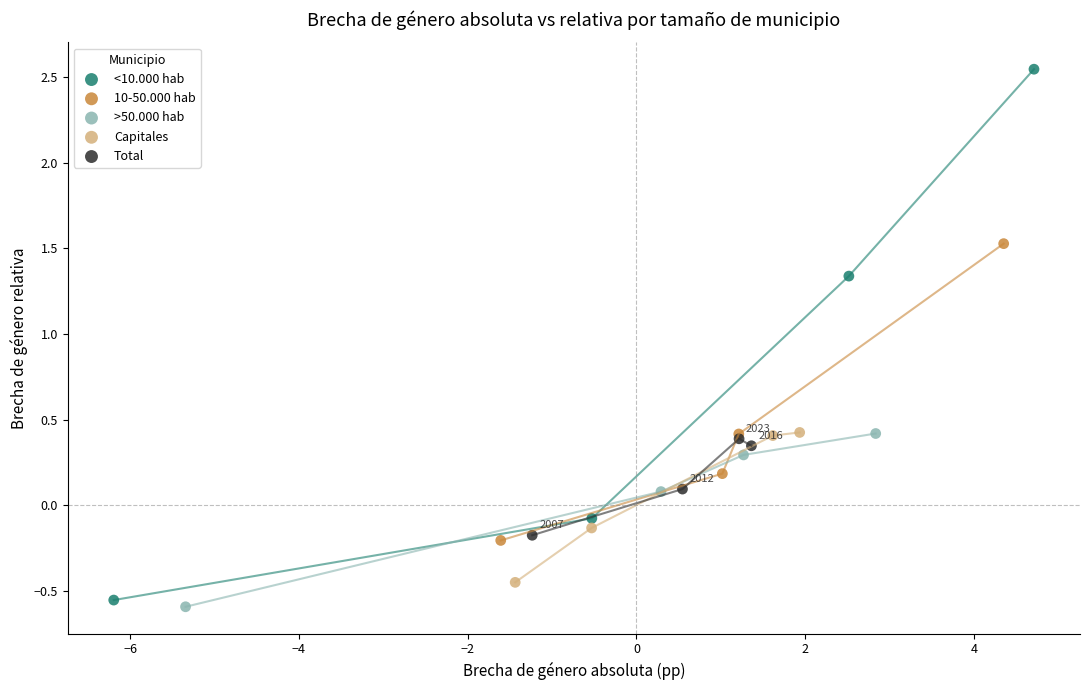

What are all the series names shown in the legend?

<10.000 hab, 10-50.000 hab, >50.000 hab, Capitales, Total